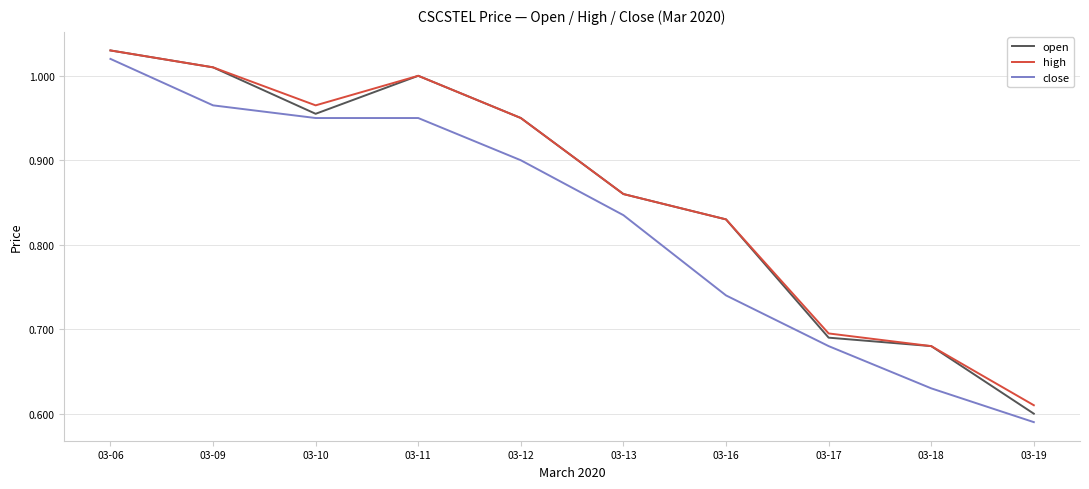

True or false: close and high intersect in this chart.

False